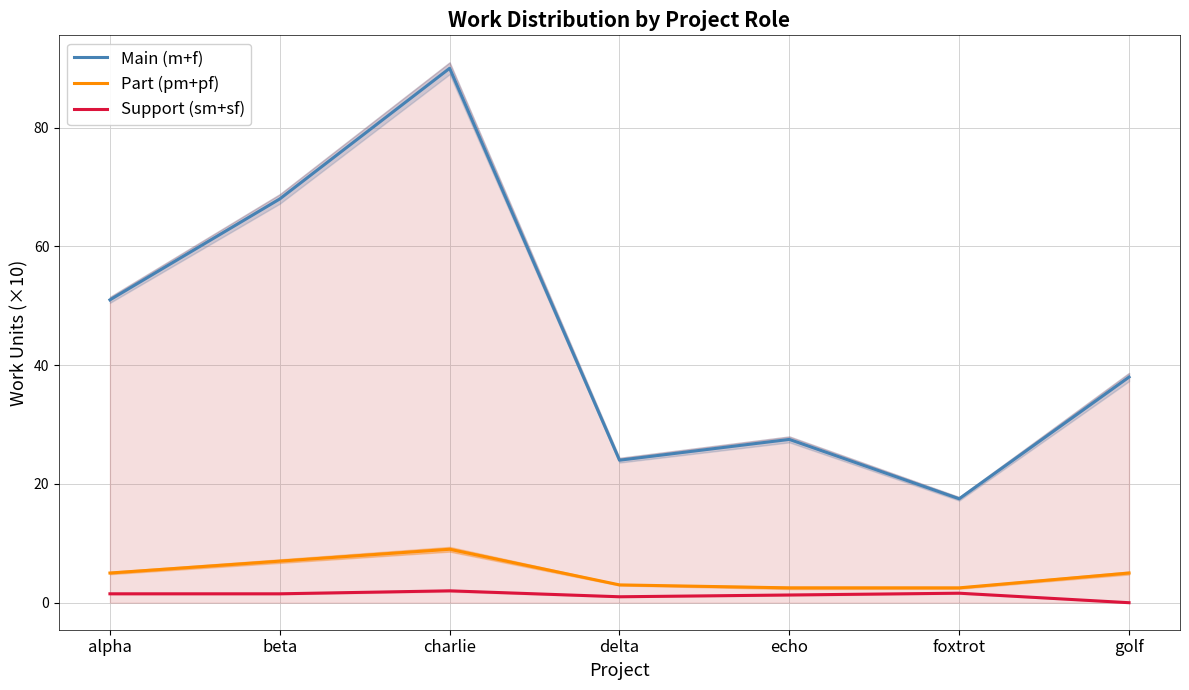

Count the number of categories in the chart.

7